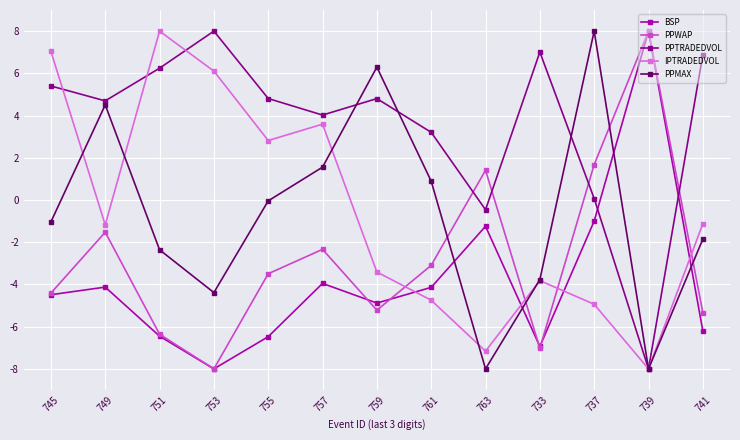

What is the label of the 5th point from the left?

755